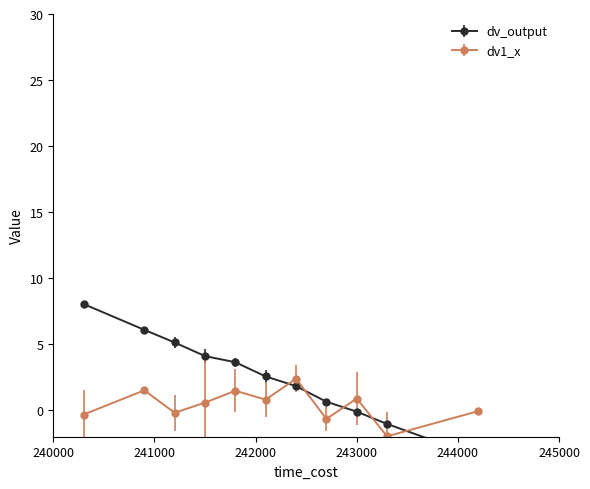

True or false: dv1_x has more than 1 points higher than both neighbors.

True